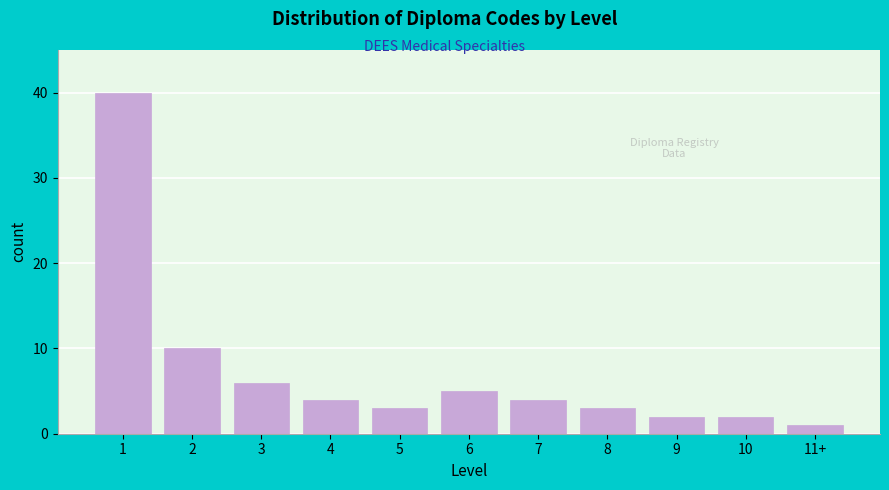

Reading left to right, transcribe all the data shown in this chart.

40	10	6	4	3	5	4	3	2	2	1